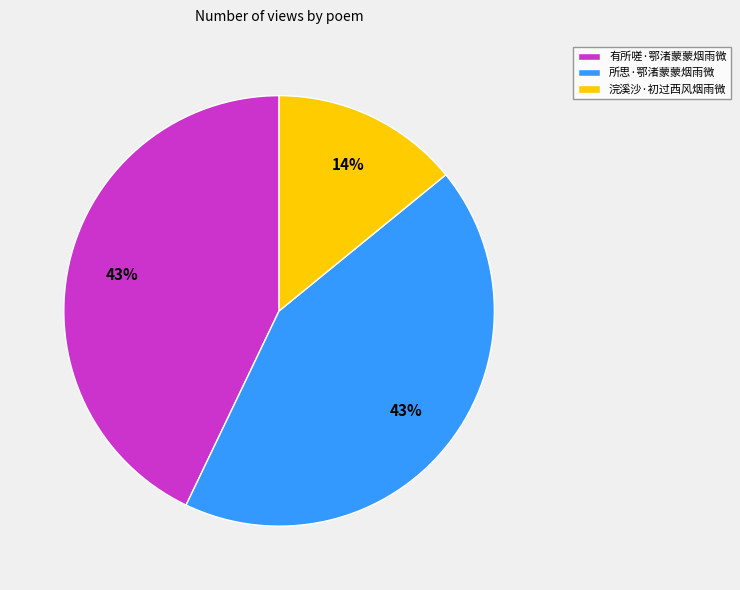

Which slice is the smallest?

浣溪沙·初过西风烟雨微